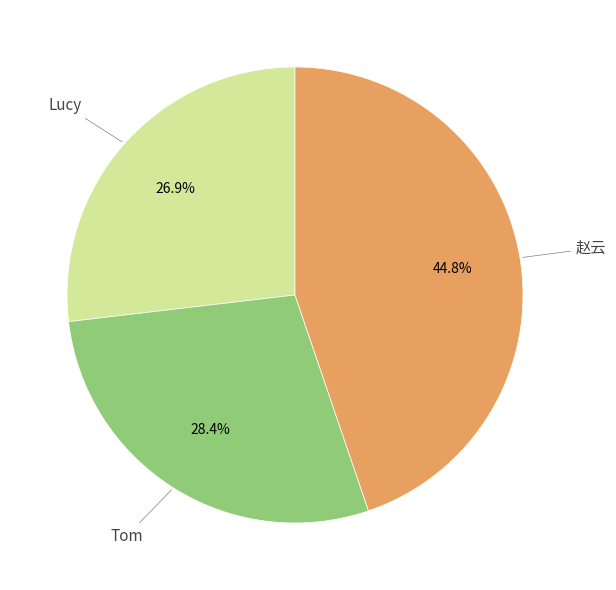

To the nearest percent, what portion does Lucy represent?

27%